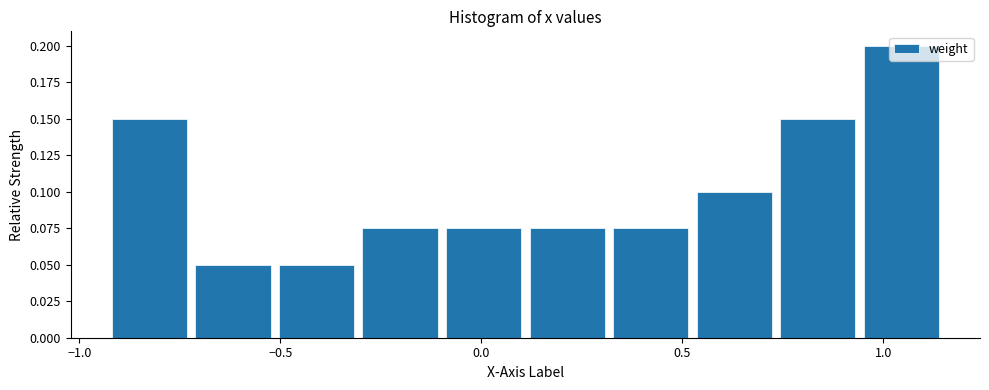

Which range on the x-axis has the tallest bar?

0.95 to 1.15